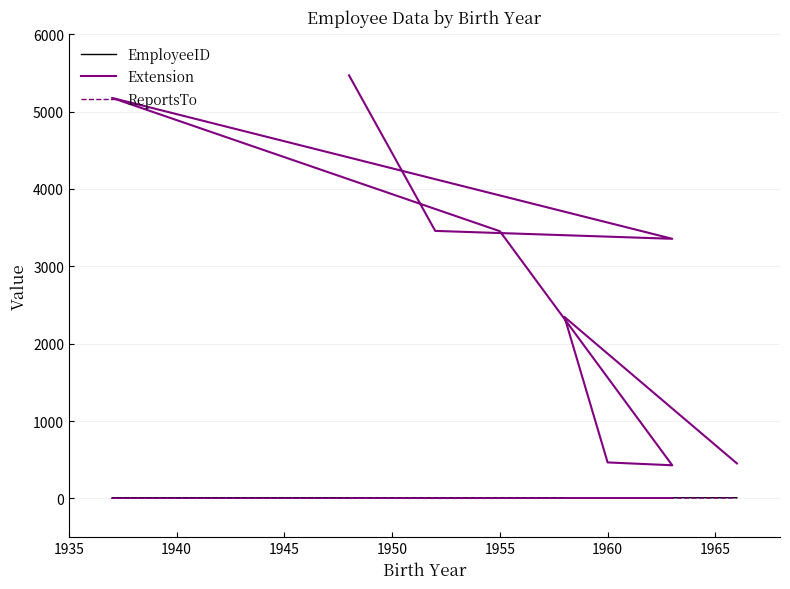

Reading left to right, what are all the values shown in this chart?

EmployeeID: 1	2	3	4	5	6	7	8	9
Extension: 5467	3457	3355	5176	3453	428	465	2344	452
ReportsTo: 2	0	2	2	2	5	5	2	5